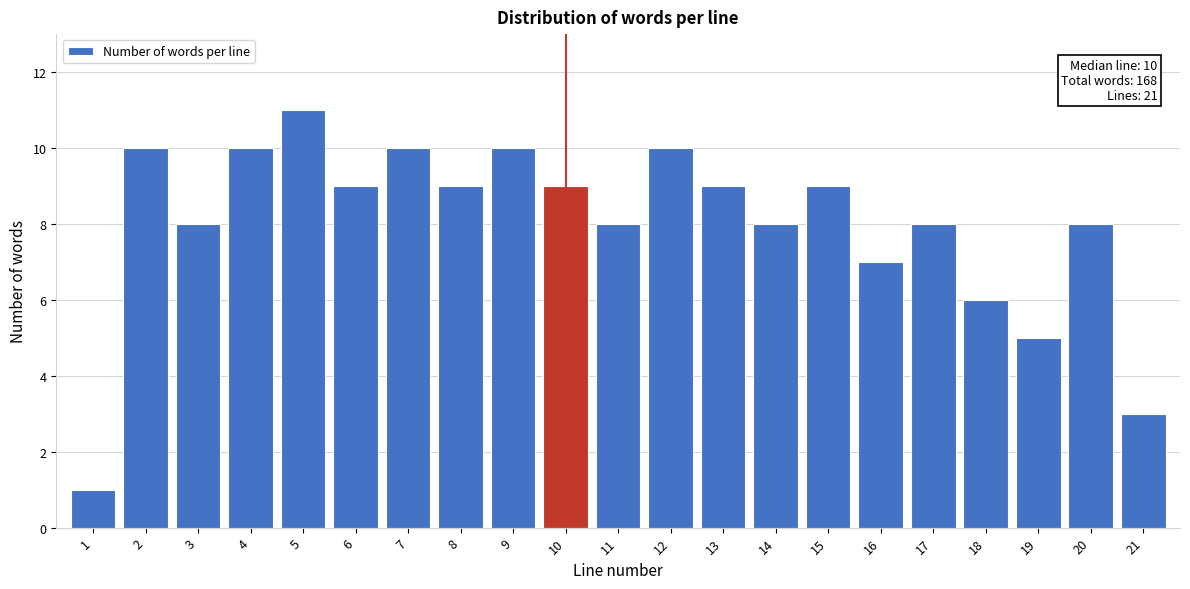

Reading left to right, list all the values displayed in this chart.

1=1	2=10	3=8	4=10	5=11	6=9	7=10	8=9	9=10	10=9	11=8	12=10	13=9	14=8	15=9	16=7	17=8	18=6	19=5	20=8	21=3